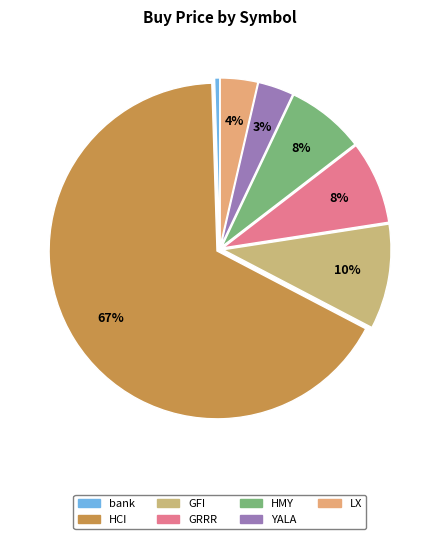

To the nearest percent, what is the average slice percentage?

14%